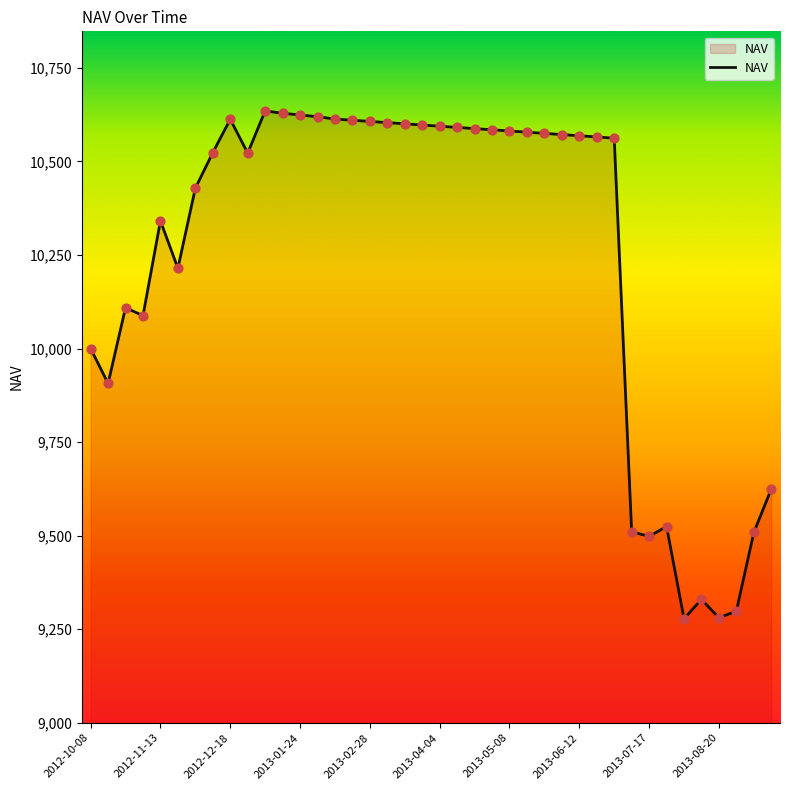

What is the difference between the maximum and minimum values?

1357.7